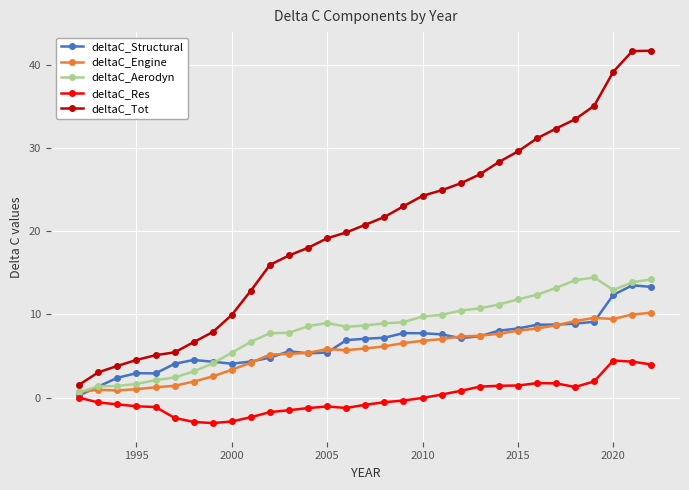

What is the value of the deltaC_Tot point at the 22nd from the left?

26.8